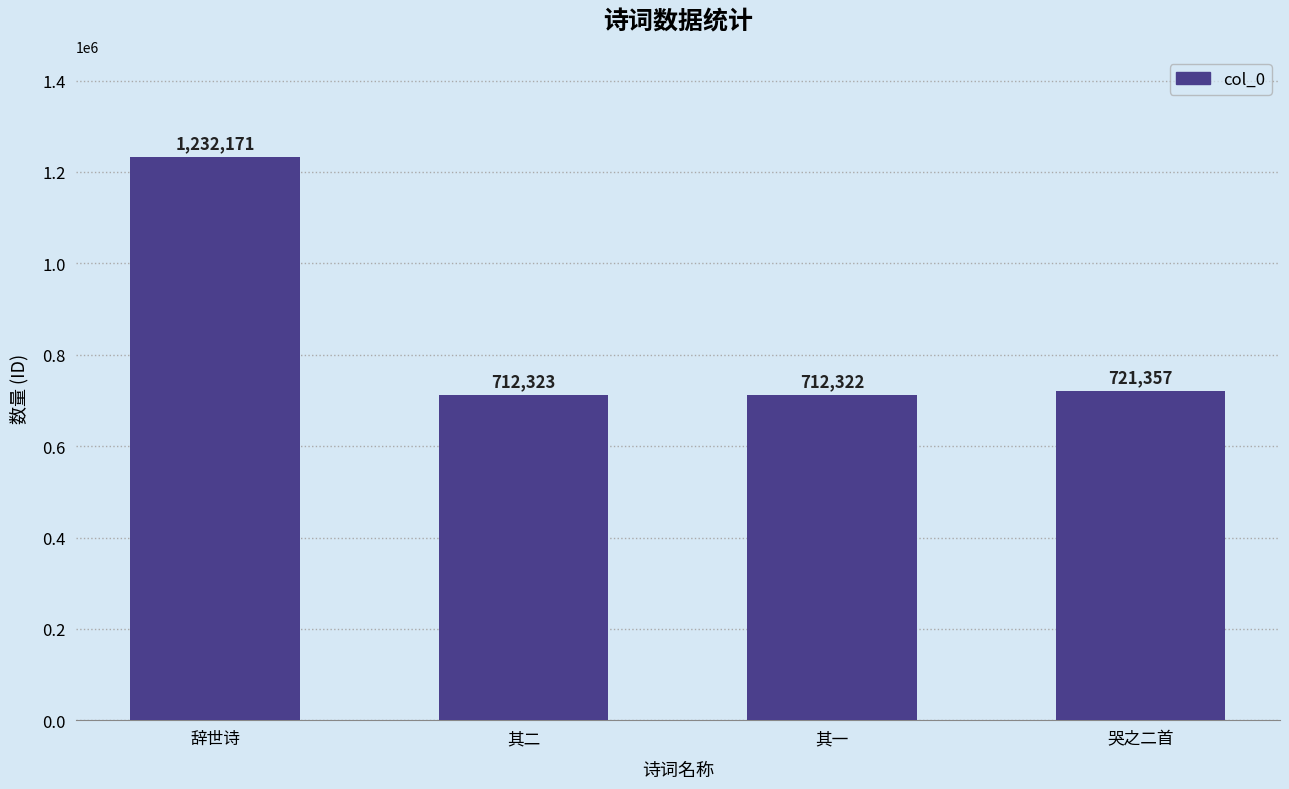

What is the difference between the maximum and minimum values?

519849